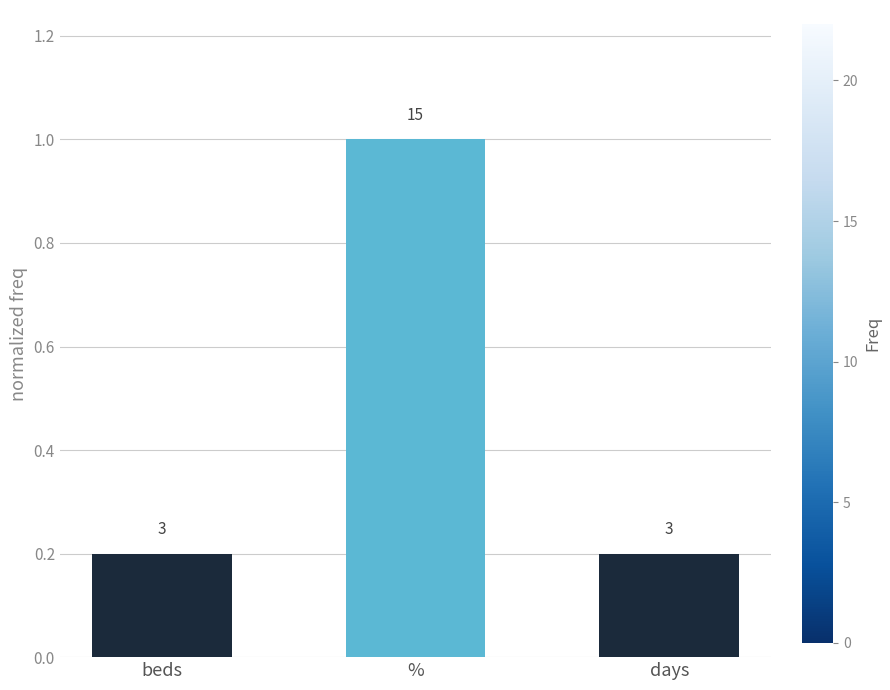

Reading left to right, transcribe all the data shown in this chart.

beds=0.2	%=1.0	days=0.2